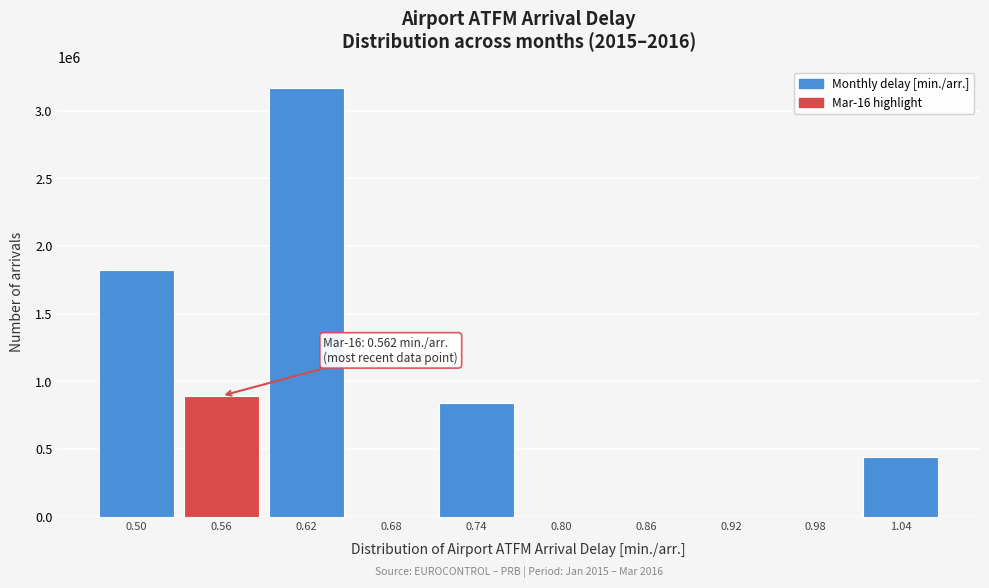

Reading left to right, extract all data points from this chart.

0.50=1824598	0.56=893054	0.62=3165757	0.68=0	0.74=841441	0.80=0	0.86=0	0.92=0	0.98=0	1.04=439620